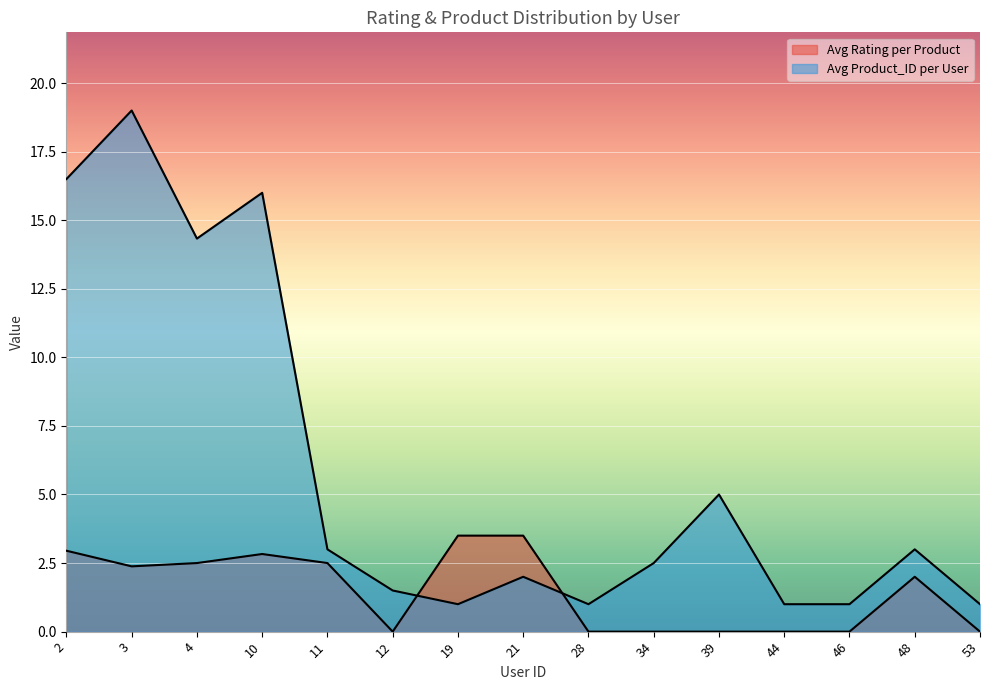

True or false: Avg Product_ID per User has a value of 1.0 at 28.

True